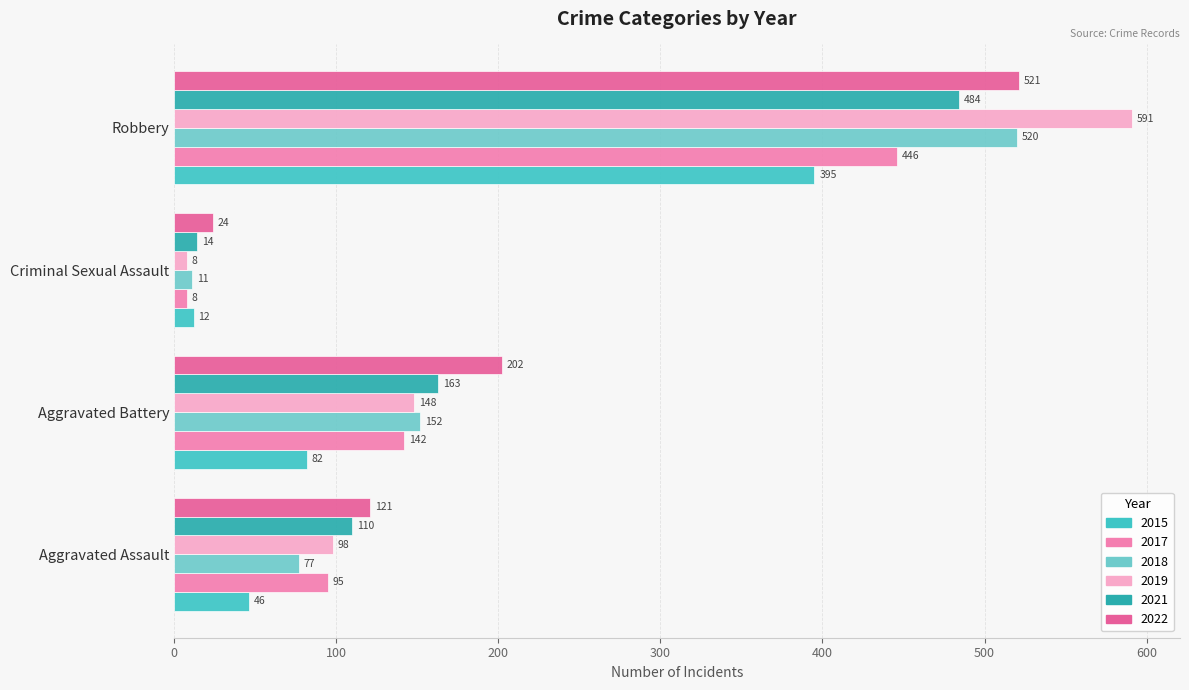

What is the approximate value of 2015 at Robbery, to the nearest 50?

400